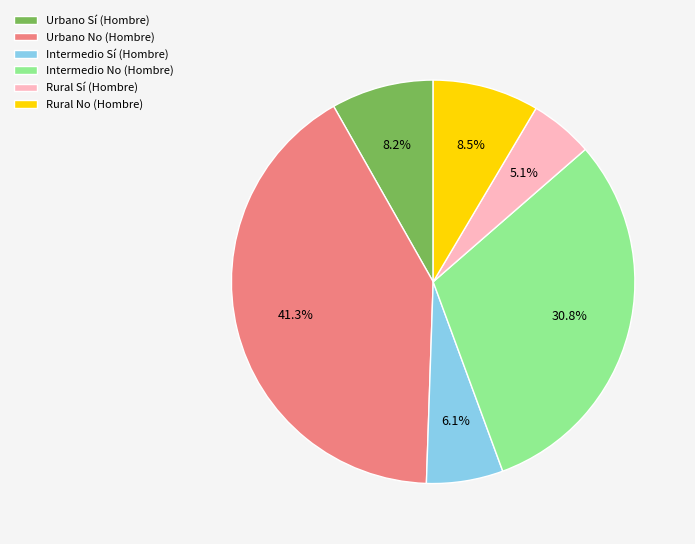

Is the sum of Intermedio No (Hombre) and Rural No (Hombre) greater than half?

No